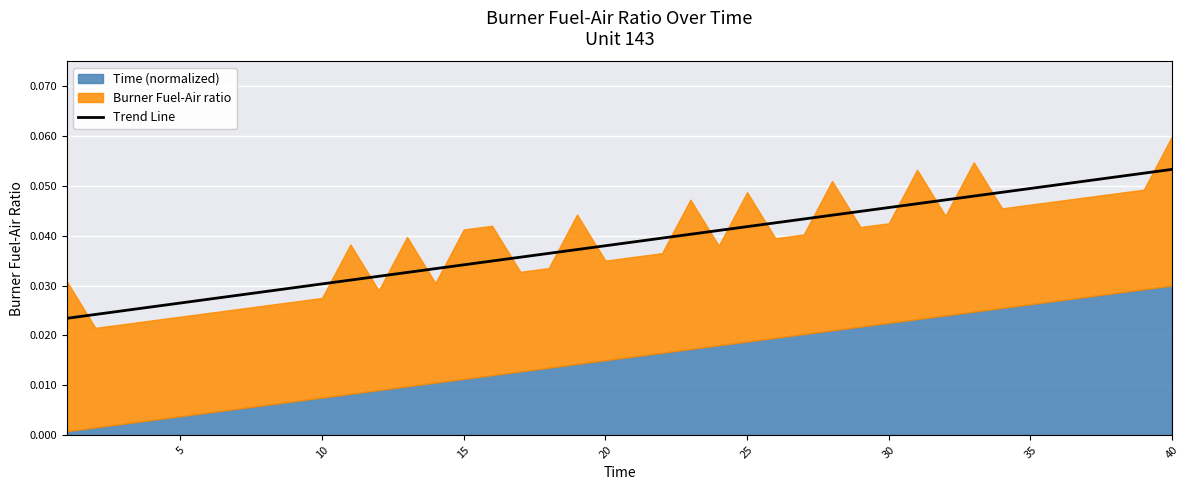

Does the chart display data point markers on the line(s)?

No